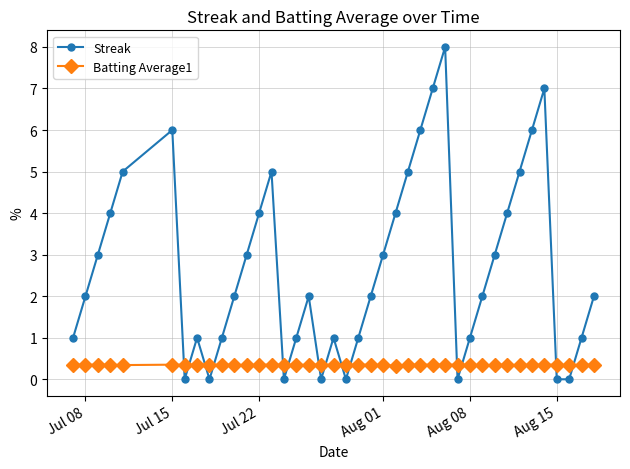

Rank the series by their average value, from lowest to highest.

Batting Average1, Streak